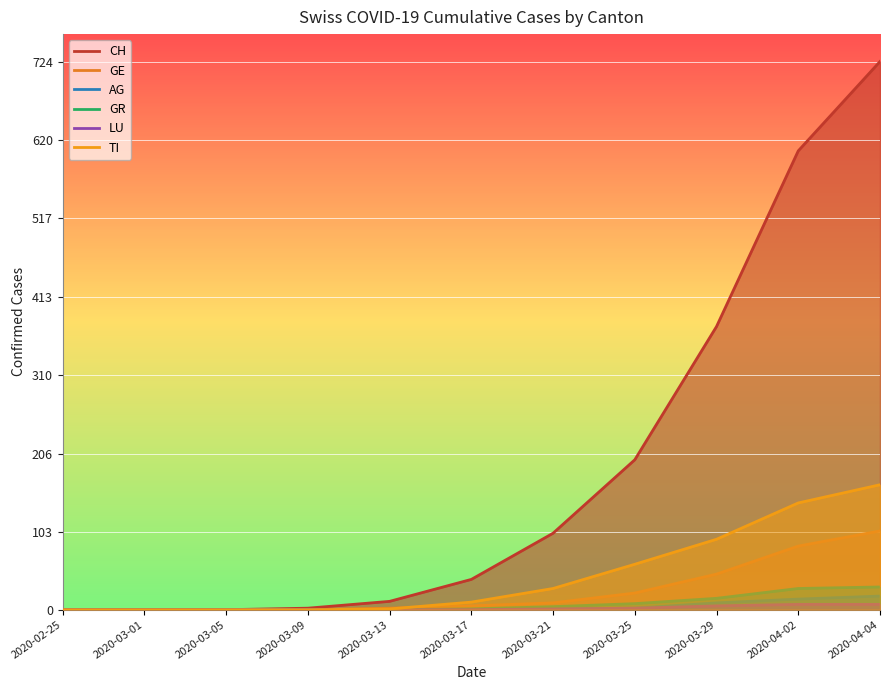

How many lines are shown in the chart?

6